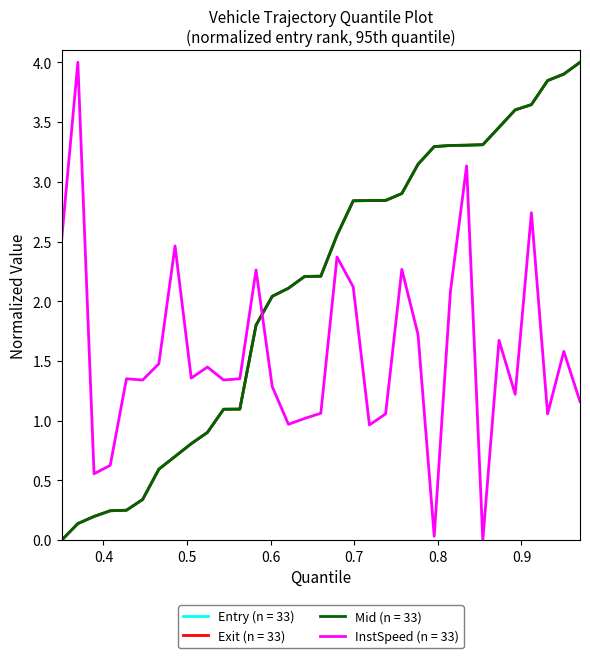

Does the chart display data point markers on the line(s)?

No